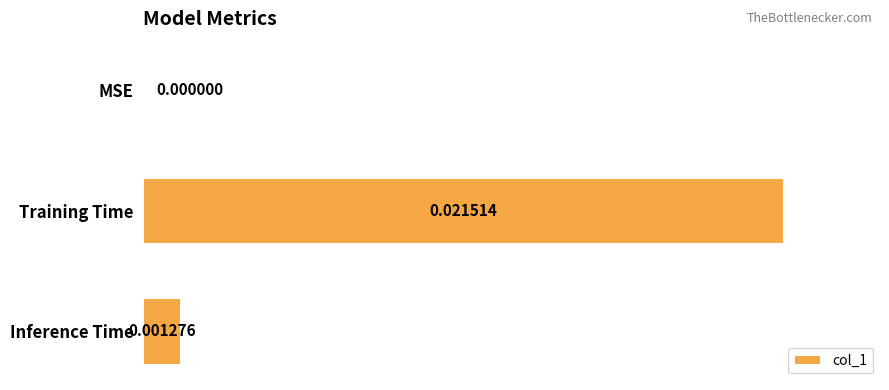

Which category has the highest value across all series?

Training Time